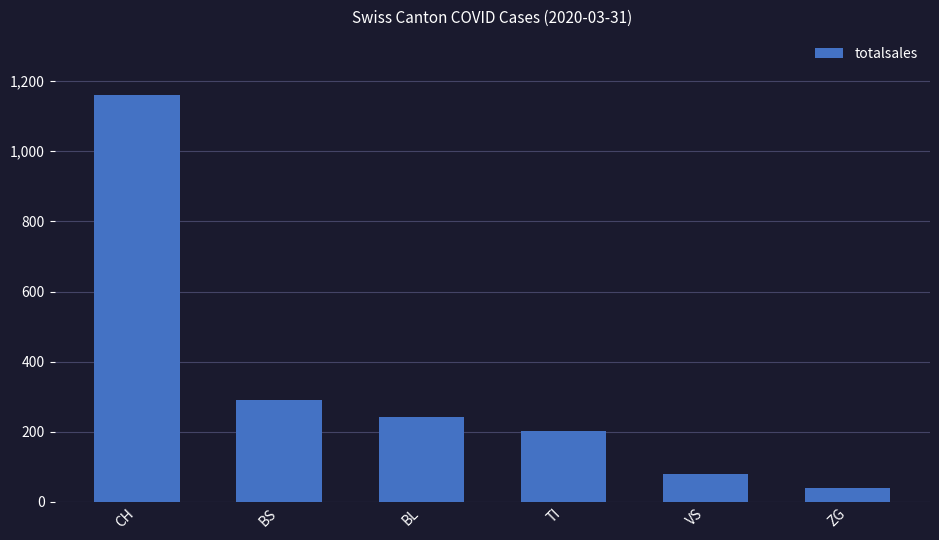

The value at BS is 292. True or false?

True